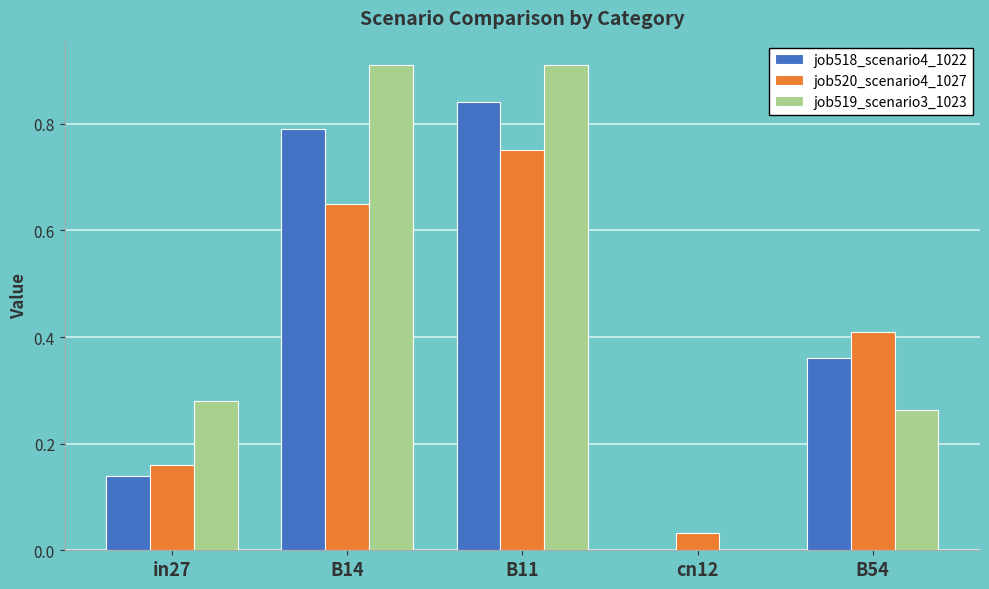

How many groups of bars are there?

5